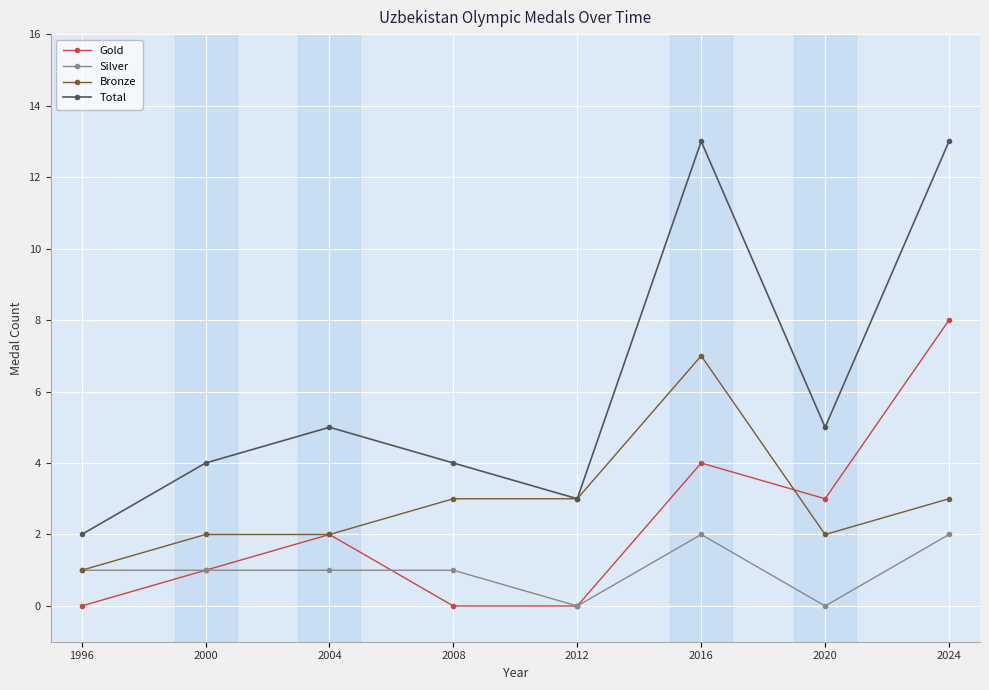

What is the value of the Silver point at the 1st from the left?

1